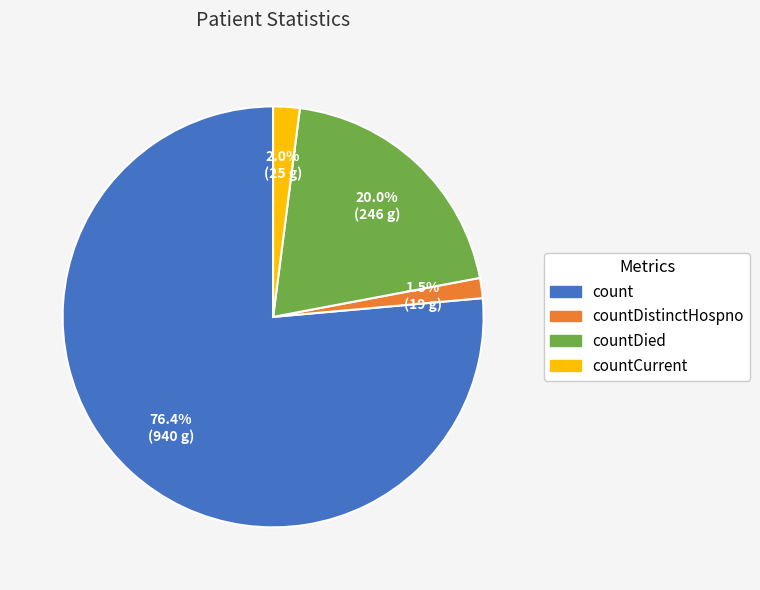

Is there a majority slice in this chart?

Yes